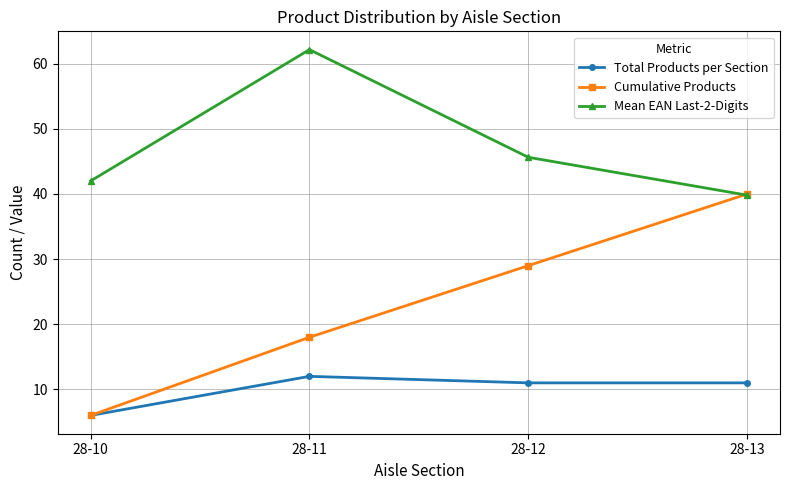

True or false: Total Products per Section and Mean EAN Last-2-Digits intersect in this chart.

False